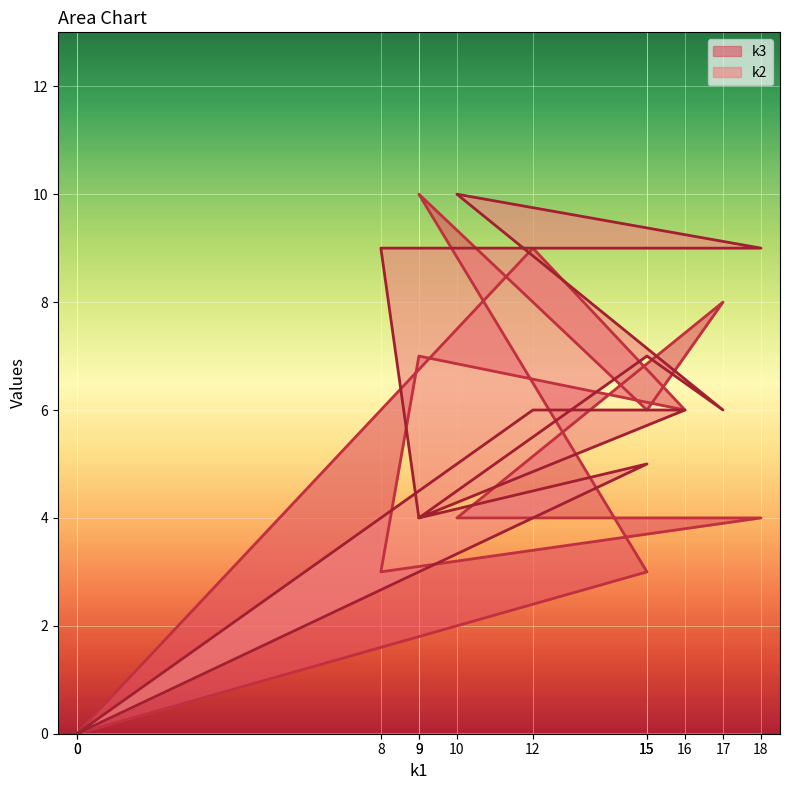

Reading right to left, extract all data points from this chart.

k3: 0	9	6	7	3	4	4	8	6	10	3	0
k2: 0	6	6	4	9	9	10	6	7	4	5	0